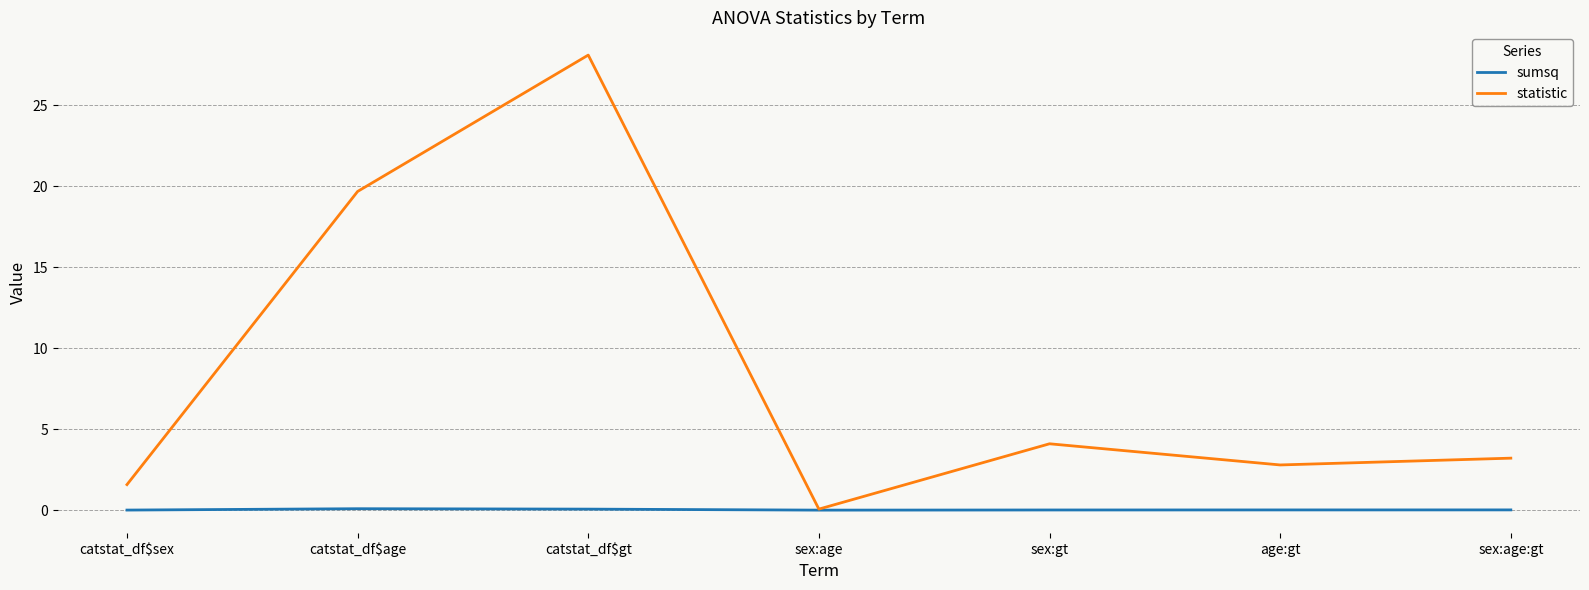

What position from the left is catstat_df$sex?

1